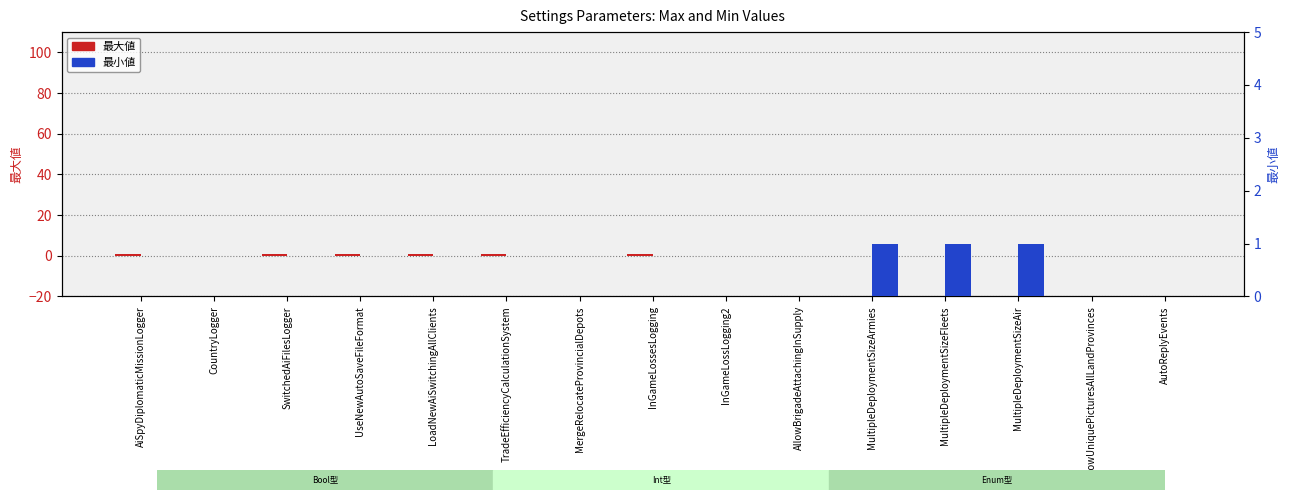

What position from the left is TradeEfficiencyCalculationSystem?

6